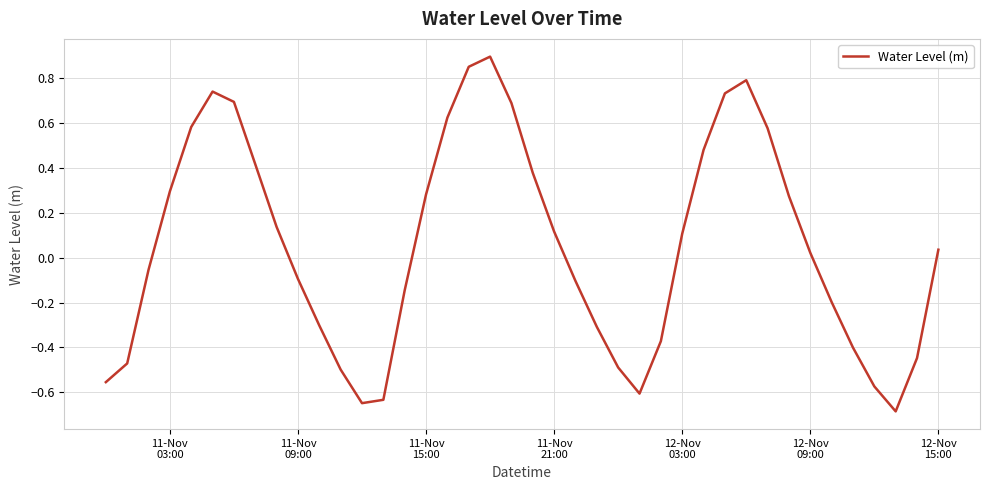

Count the number of values greater than 0.

21